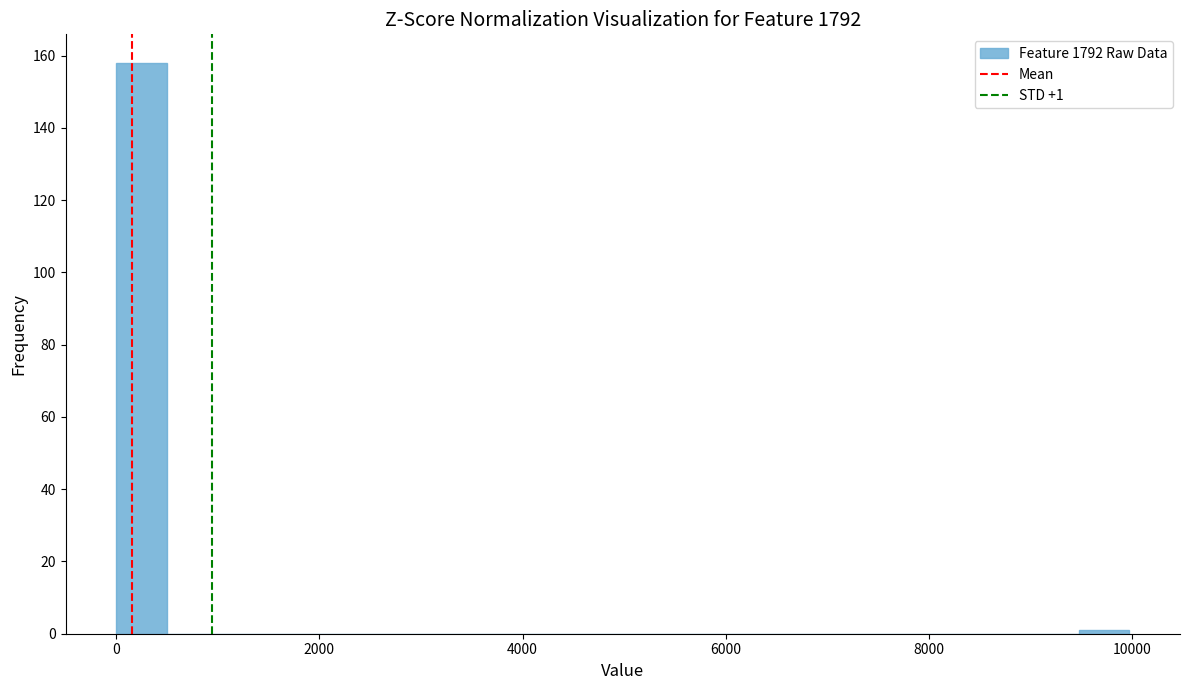

Around what value on the x-axis is the tallest bar? Give the approximate position of its centre, as read against the axis.

200